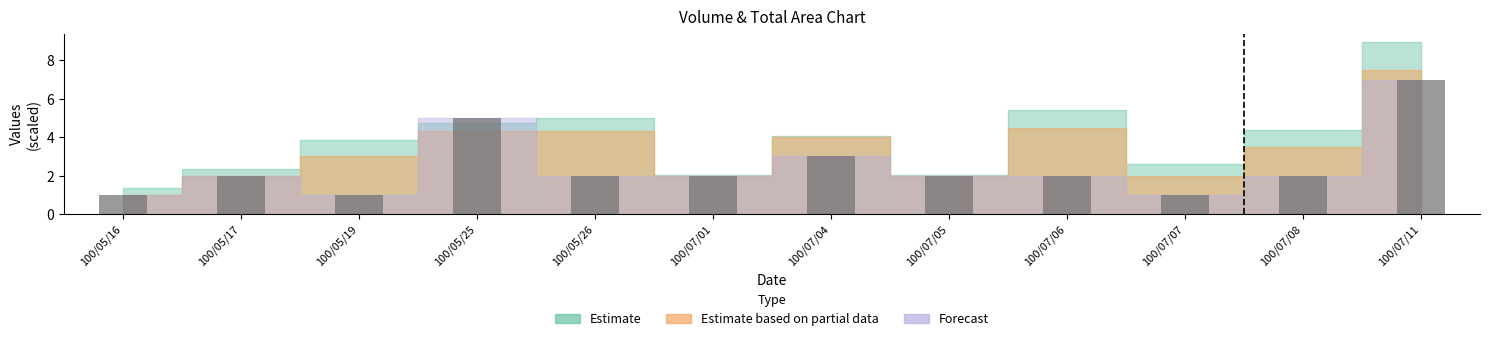

What is the minimum value shown in the chart?

1